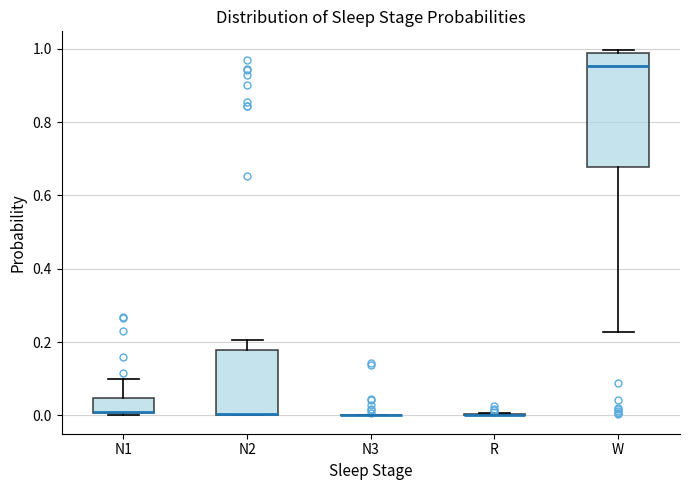

Reading left to right, read every box against the y-axis: the position of its median line, the range the box covers, and the ends of its whiskers. The values are not printed on the chart, so give them approximately, as read against the axis.

N1: median 0.02 (drawn on the box's lower edge), box 0.00 to 0.04, whiskers 0.00 to 0.10
N2: median 0.00 (drawn on the box's lower edge), box 0.00 to 0.18, whiskers 0.00 to 0.20
N3: box collapsed to a line at 0.00, whiskers 0.00 to 0.00
R: box collapsed to a line at 0.00, whiskers 0.00 to 0.00
W: median 0.96, box 0.68 to 0.98, whiskers 0.22 to 1.00